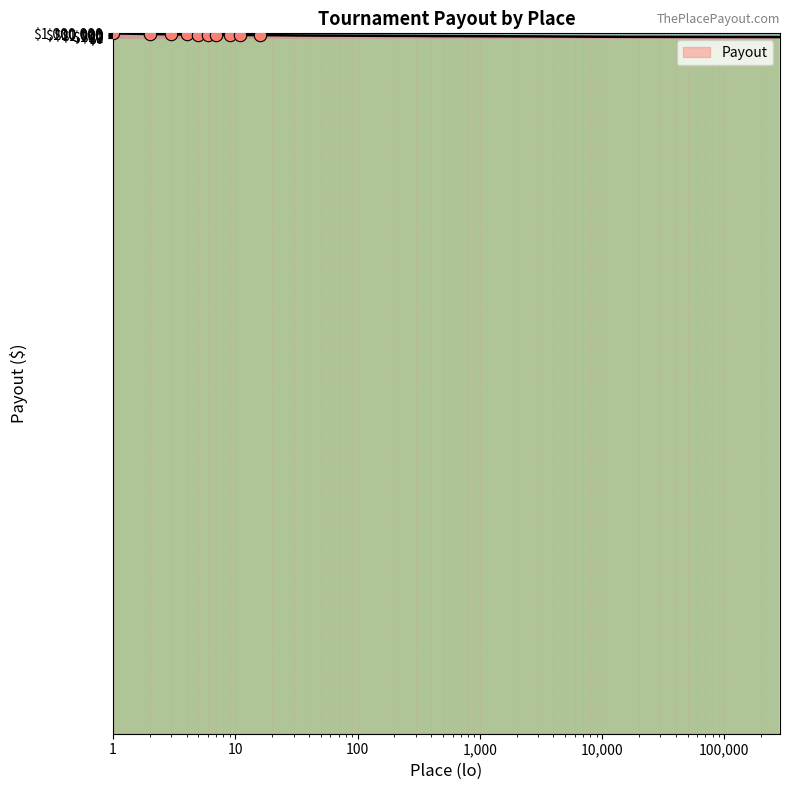

Between 17001 and 9001, which is larger?

9001